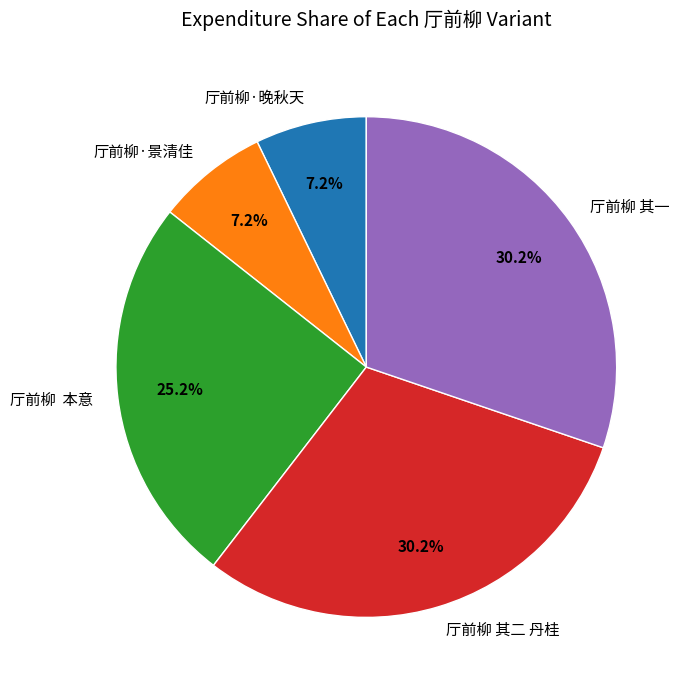

Approximately how many times larger is the value at 厅前柳 本意 compared to 厅前柳·景清佳?

3.5